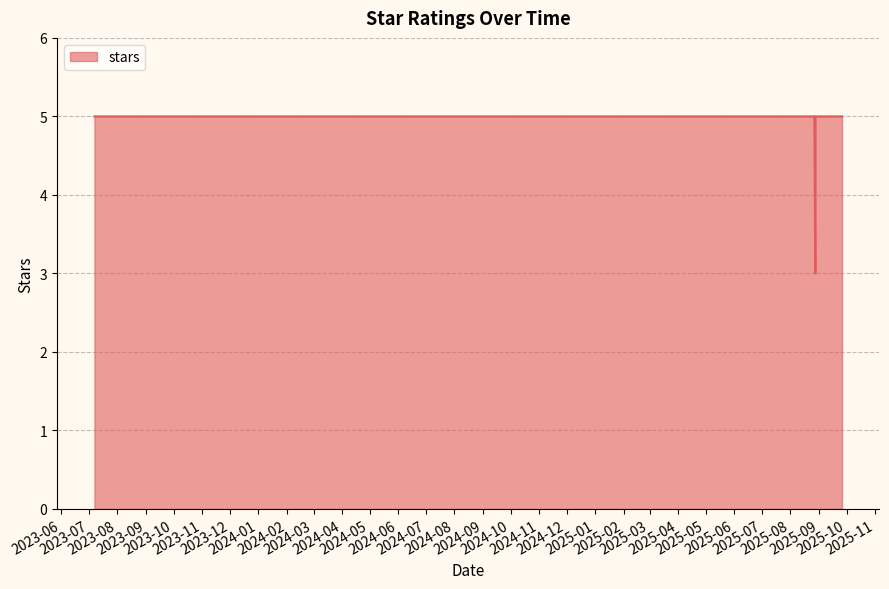

Between 2025-08-28 and 2025-08-27, which is larger?

2025-08-28